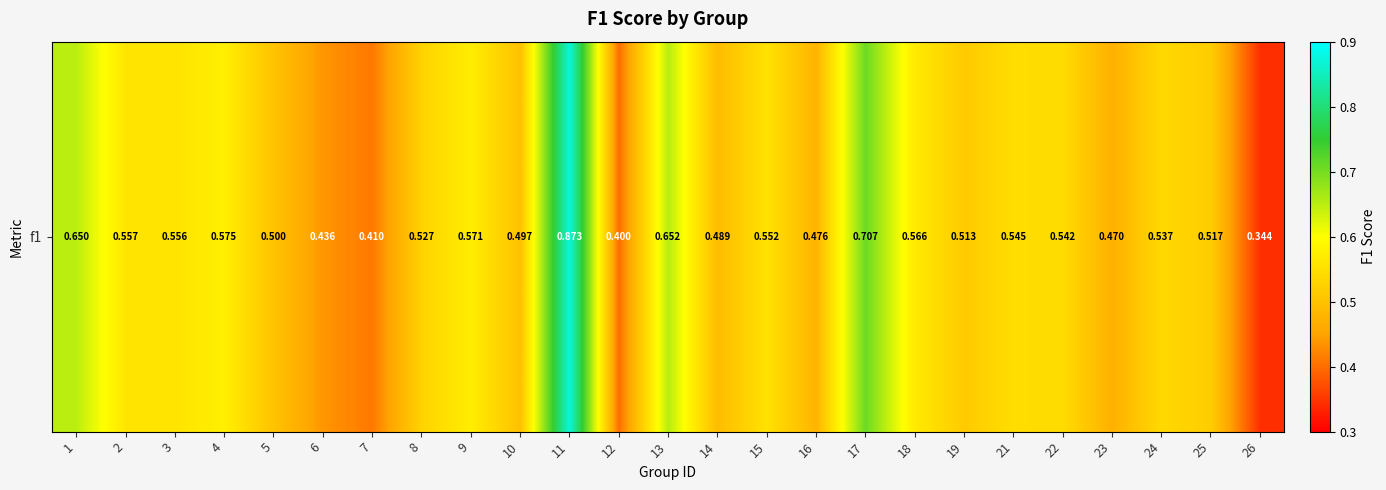

What is the maximum value shown in the chart?

0.9